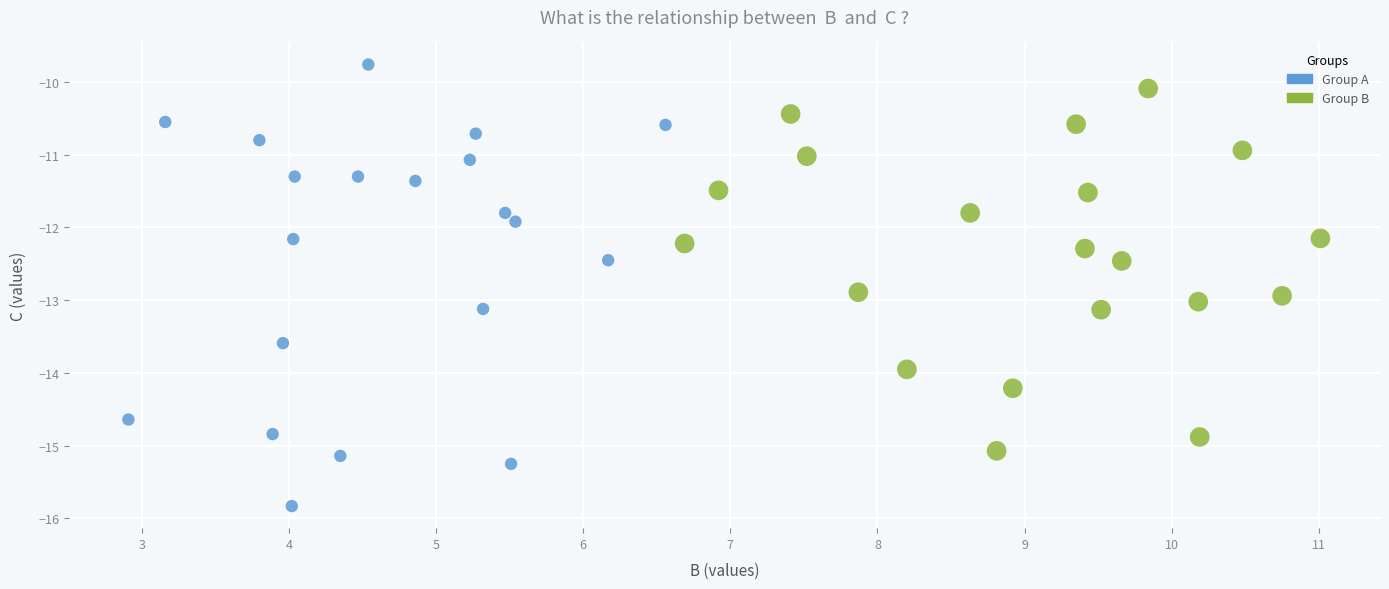

Which series has the widest spread of Y values?

Group A